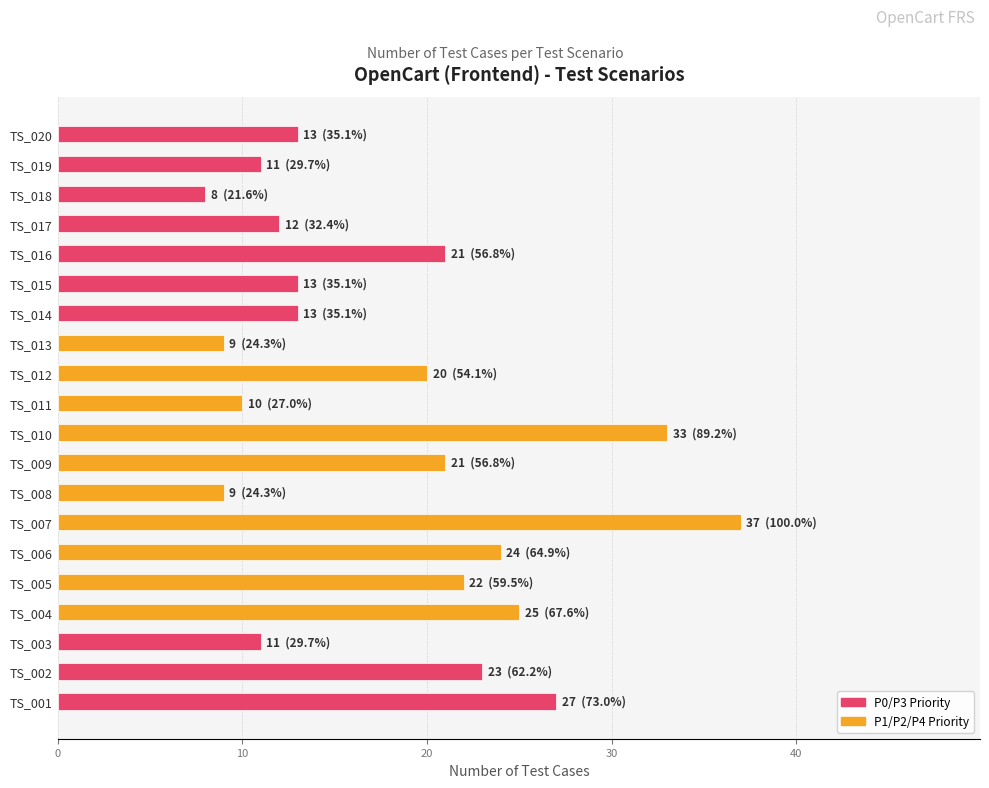

Is it true that the value at TS_016 is 21?

True